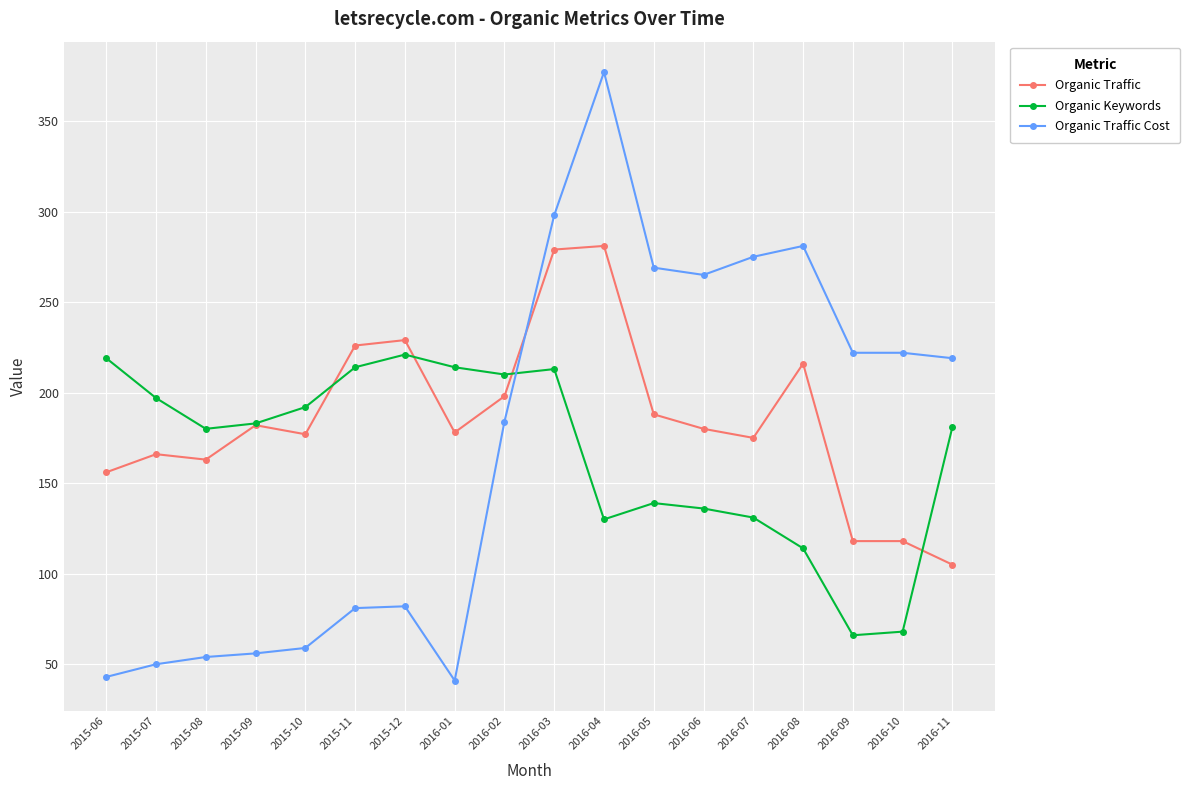

How many values in the Organic Traffic Cost series are below 219?

9